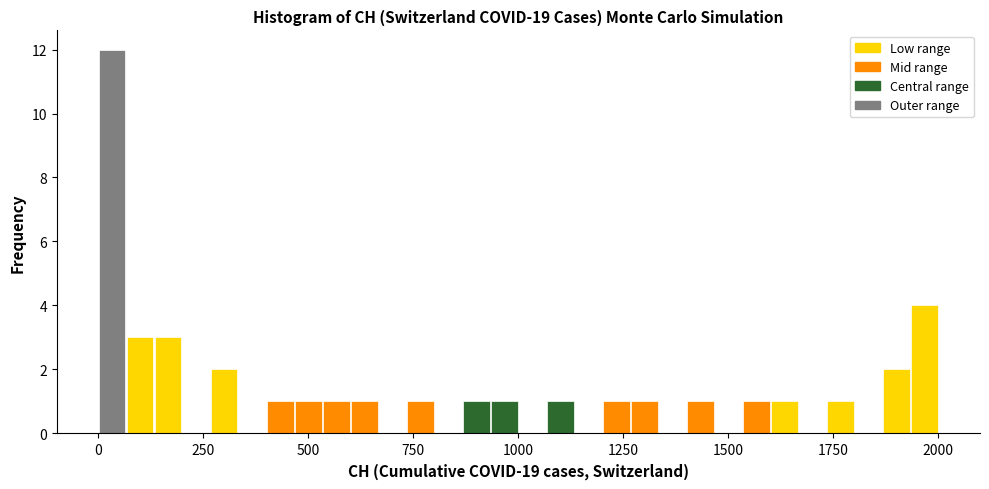

Read against the x-axis, roughly where is the centre of the tallest bar?

50